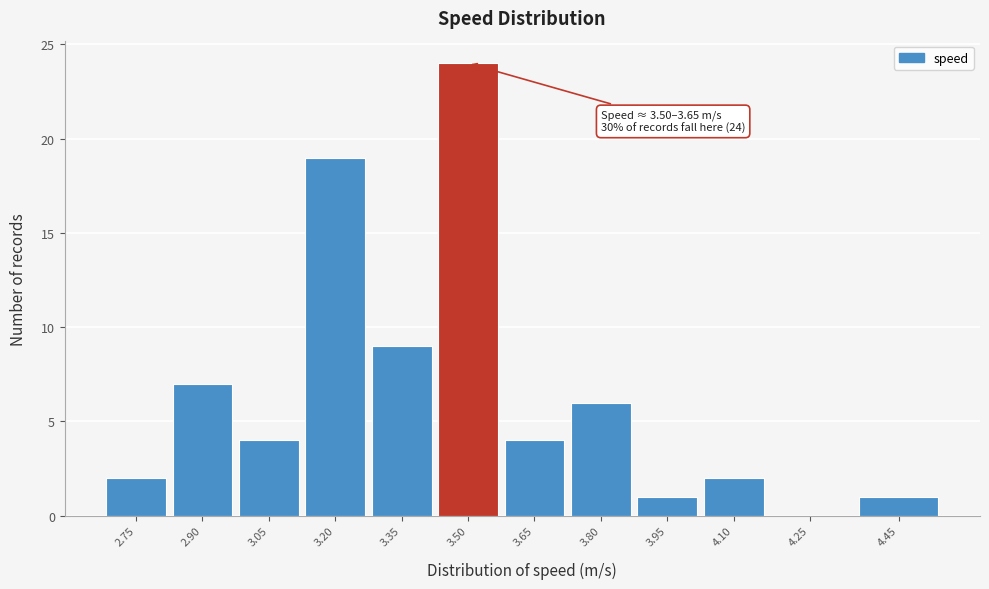

Reading left to right, transcribe all the data shown in this chart.

2.75=2	2.90=7	3.05=4	3.20=19	3.35=9	3.50=24	3.65=4	3.80=6	3.95=1	4.10=2	4.25=0	4.45=1